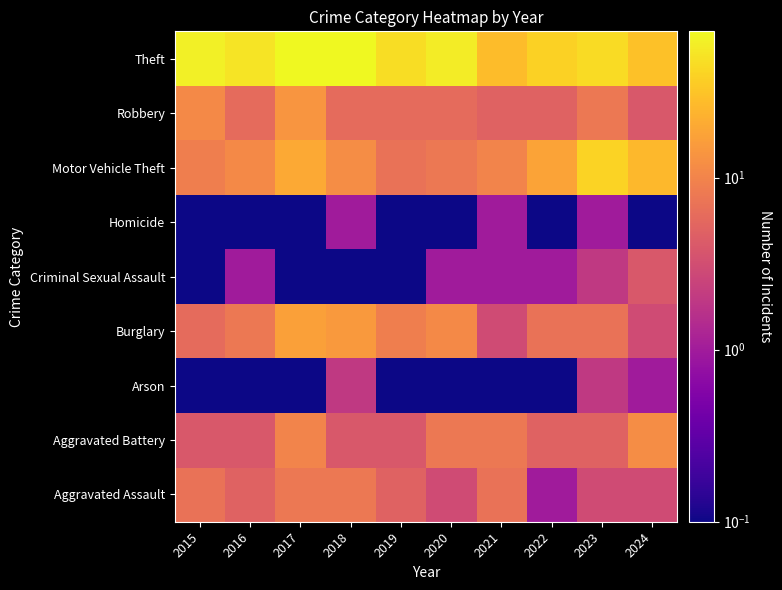

At which category is the sum across all series the highest?

2017